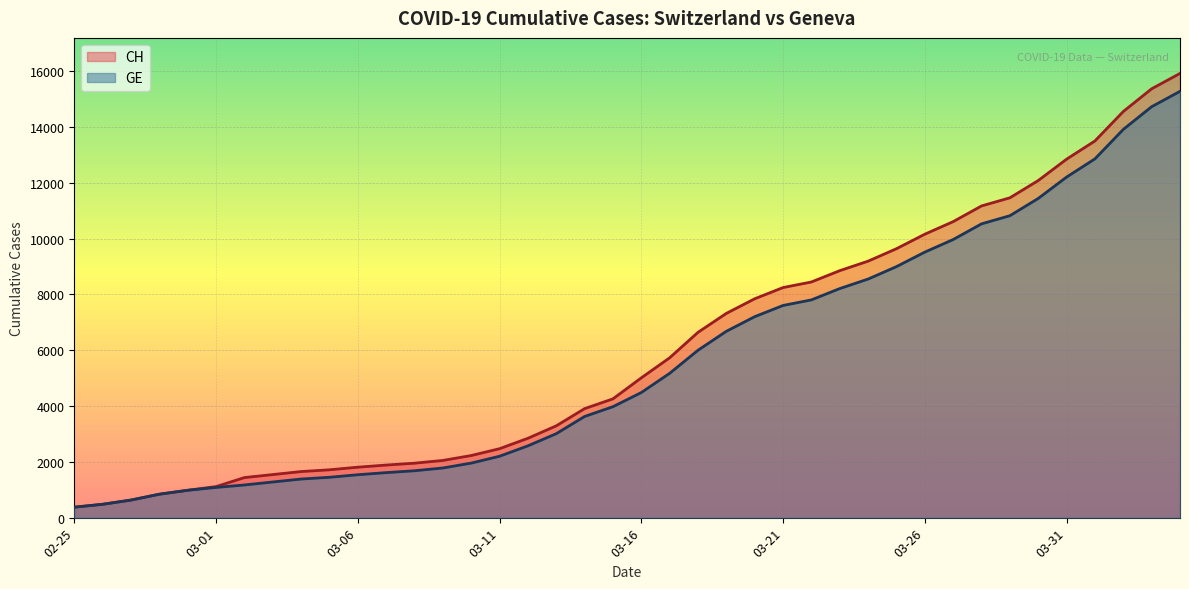

Which series has the largest range (max minus min)?

CH